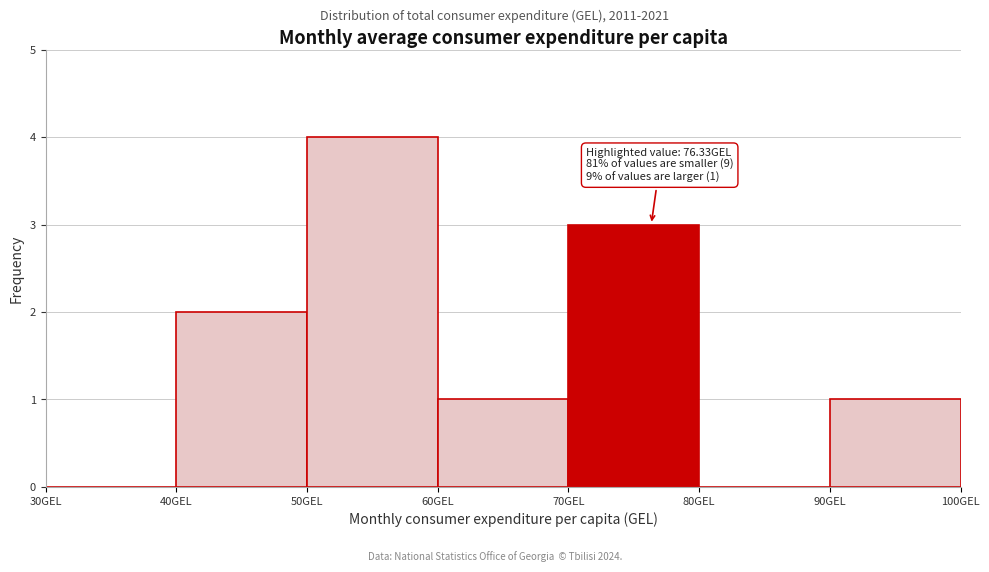

Over which range of the x-axis is the bar tallest?

50 to 60